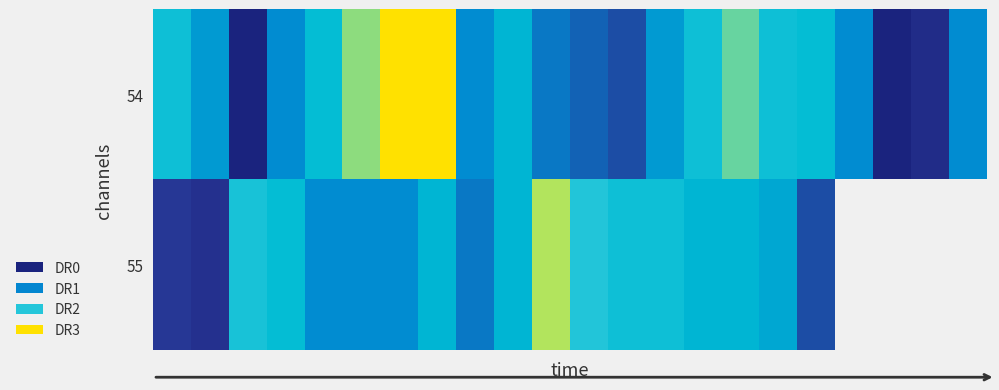

At how many categories does at least one series exceed 109?

21